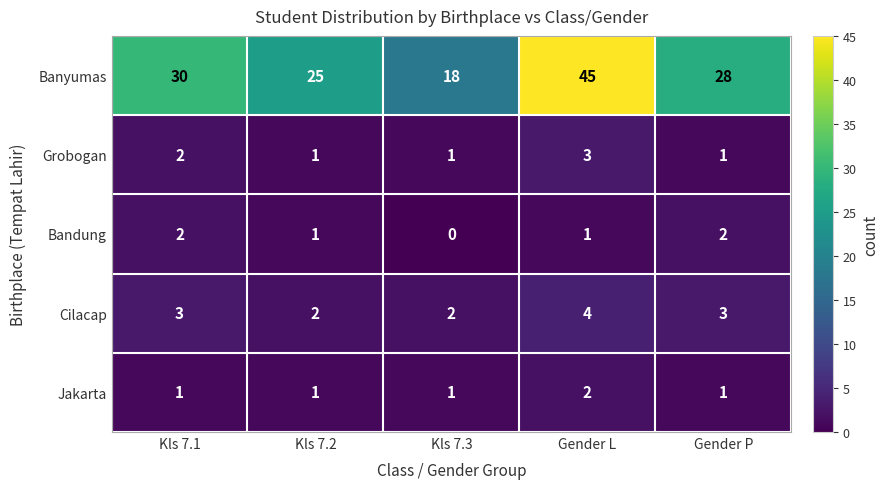

How many data points does each series have?

5